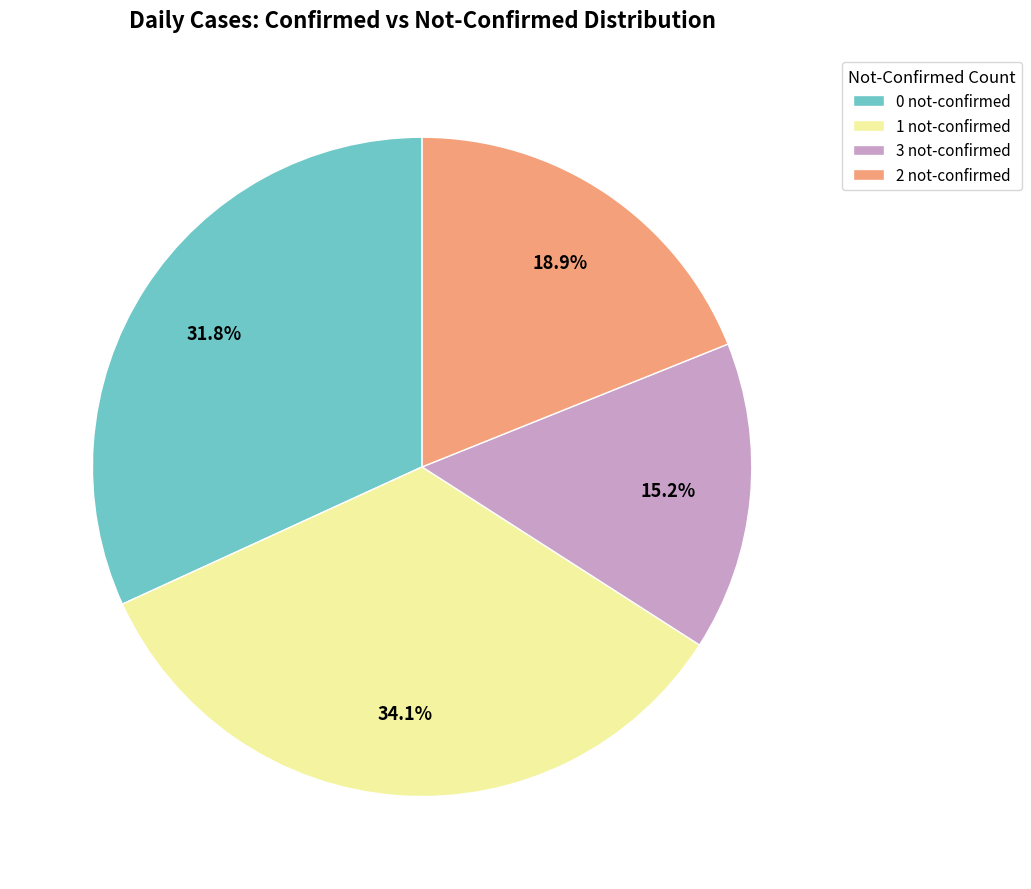

To the nearest percent, what is the average slice percentage?

25%